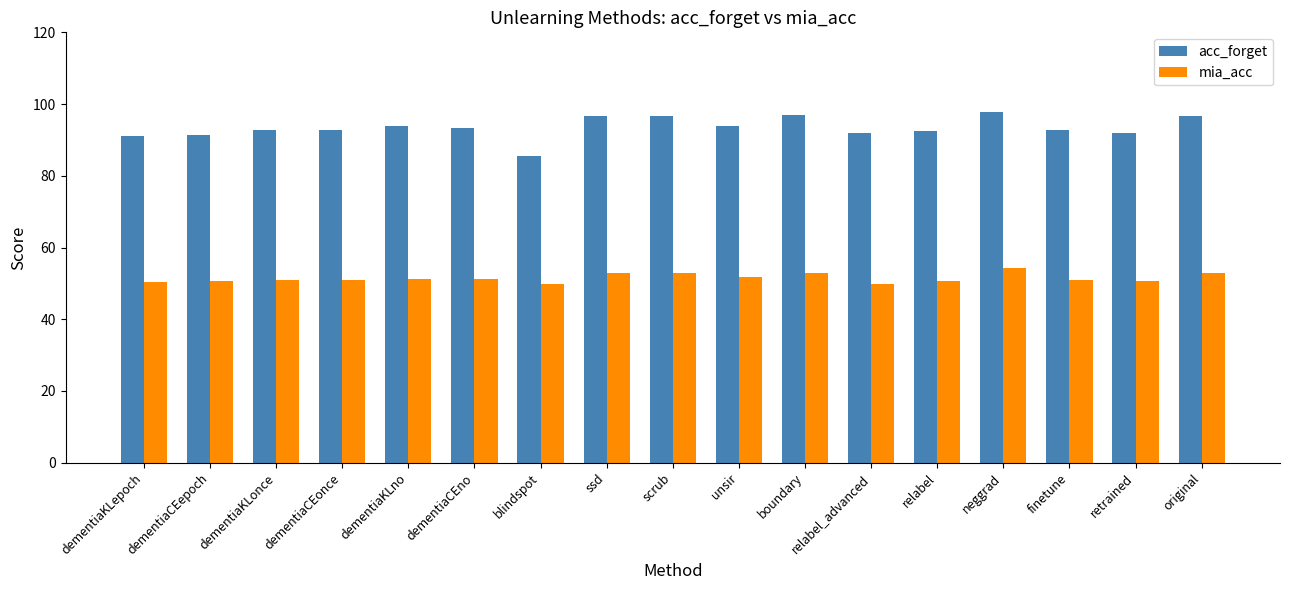

What is the sum of all mia_acc values?

875.2